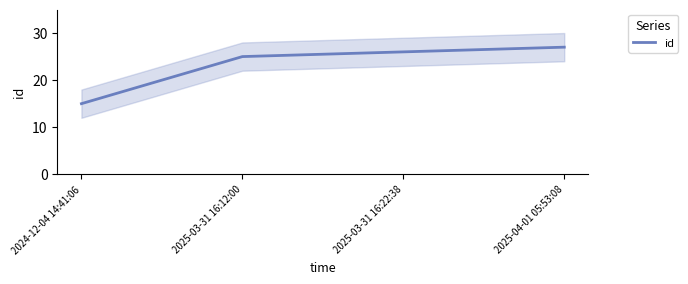

The chart shows a value of 8 at 2024-12-04 14:41:06. True or false?

False